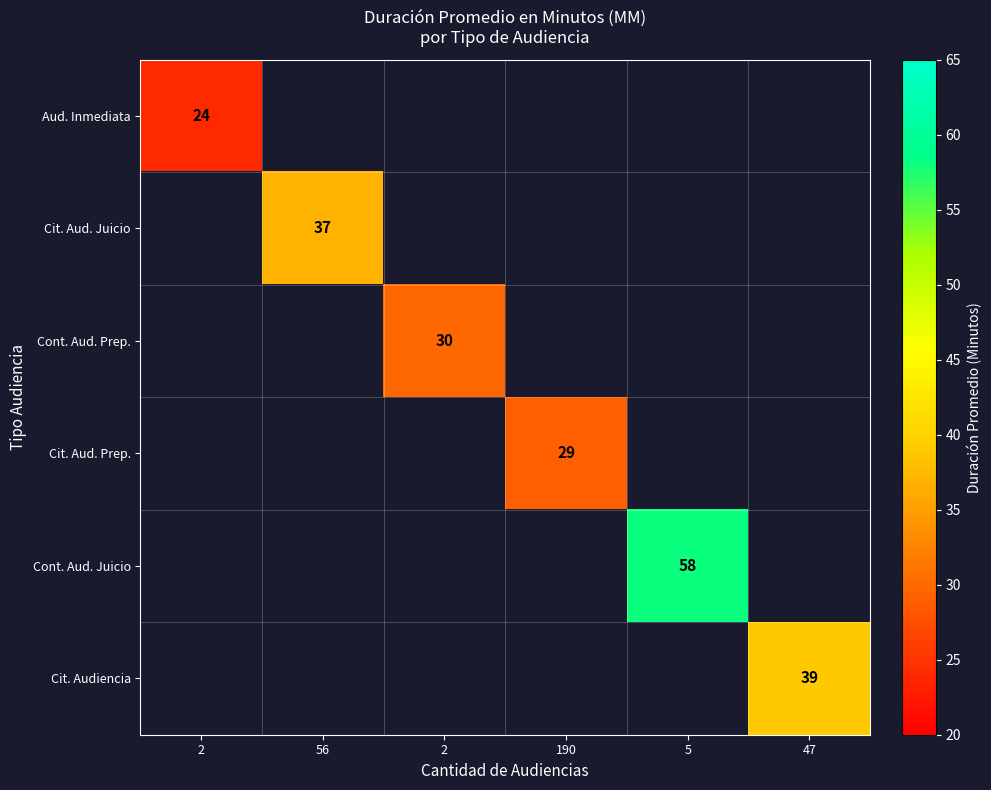

How many values in Cont. Aud. Prep. are above zero?

1